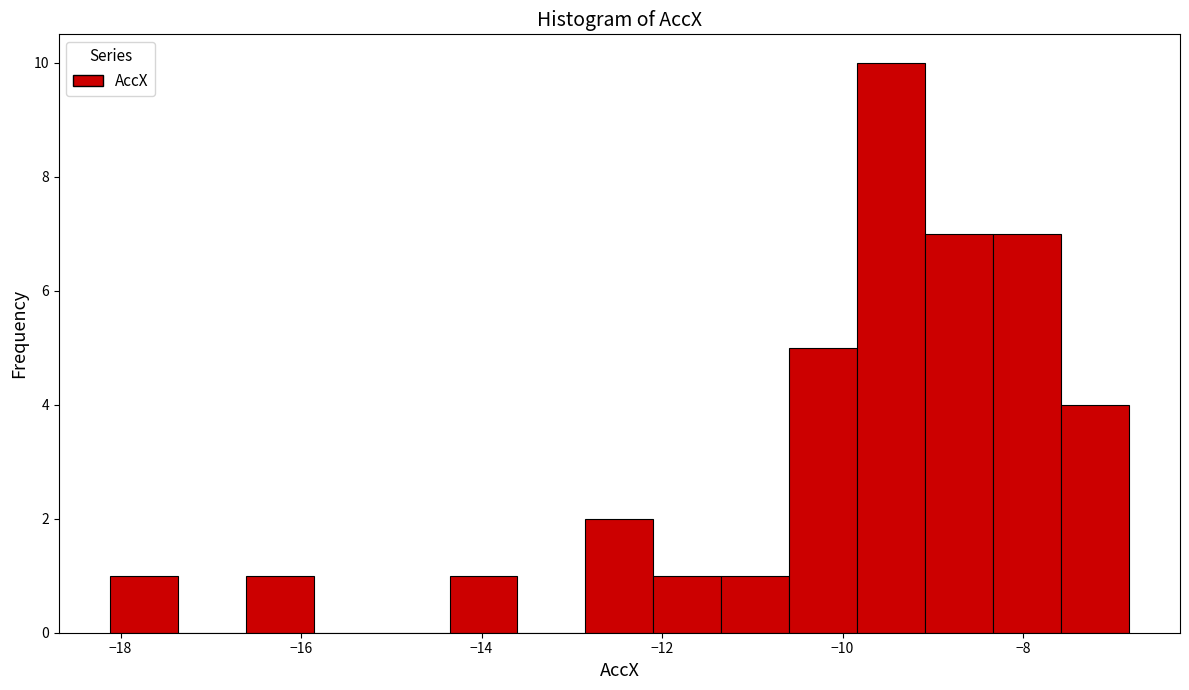

Around what value on the x-axis is the tallest bar? Give the approximate position of its centre, as read against the axis.

-9.4